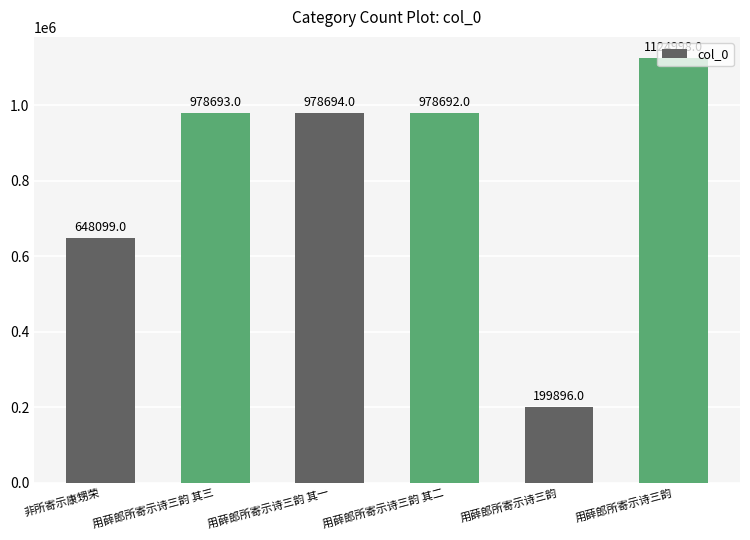

How many series are shown in this chart?

1